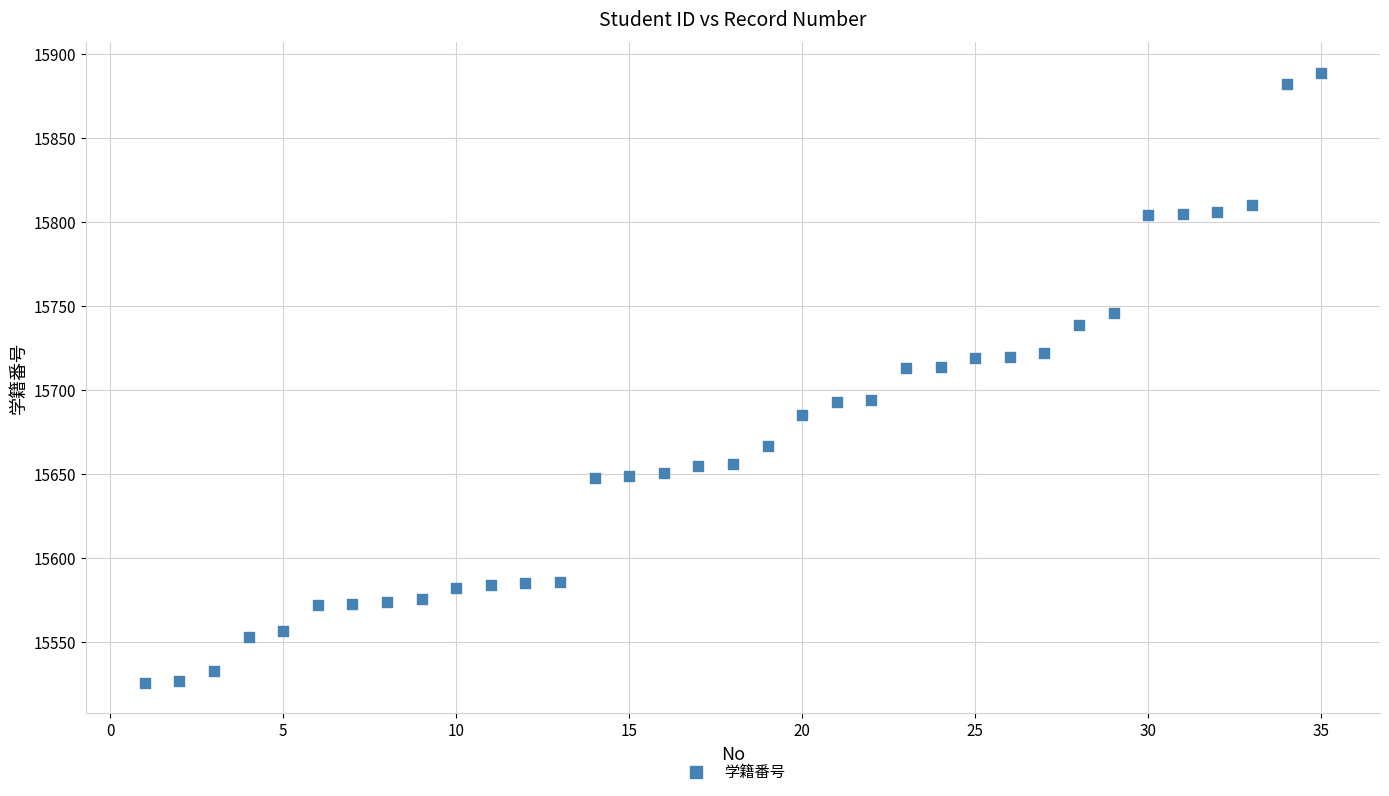

What is the range of Y values (max minus min)?

363